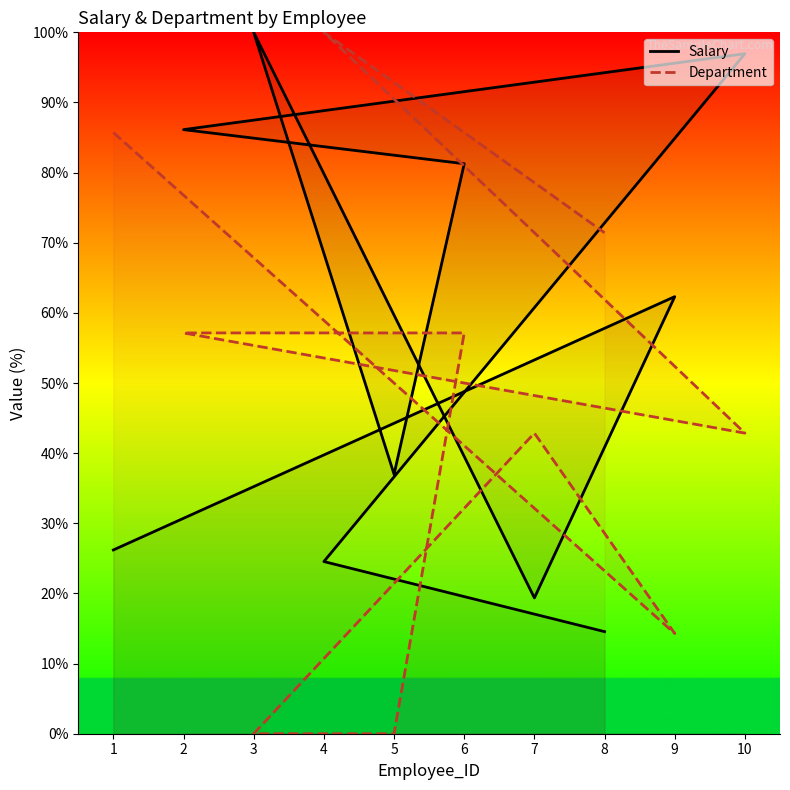

At which label does Department first exceed 57?

1